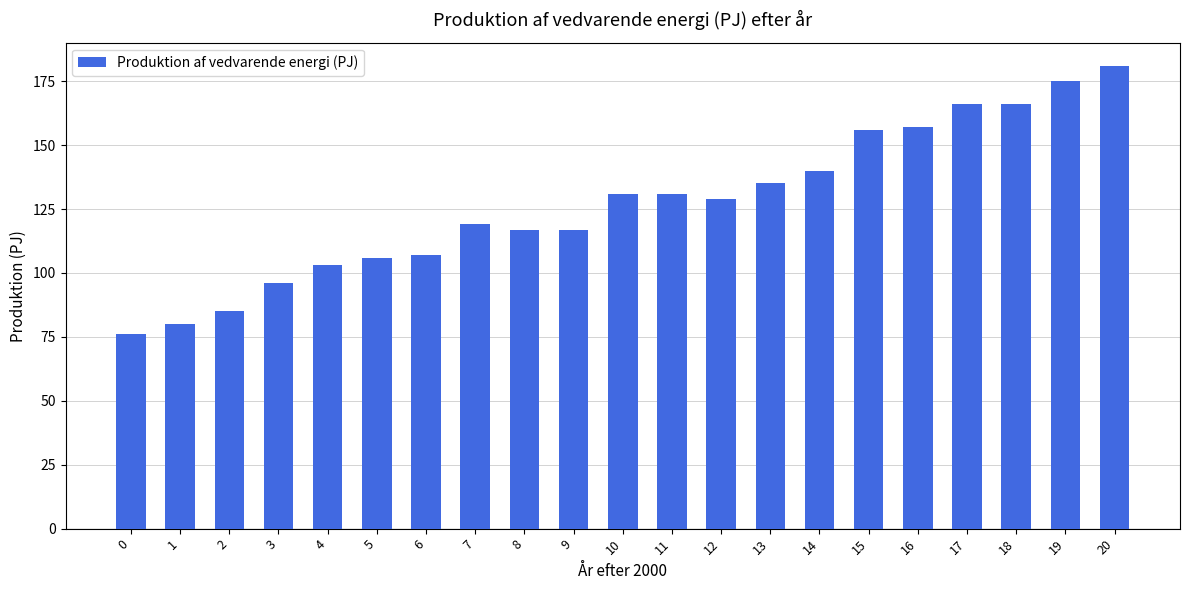

What is the sum of the values at 3 and 18?

262